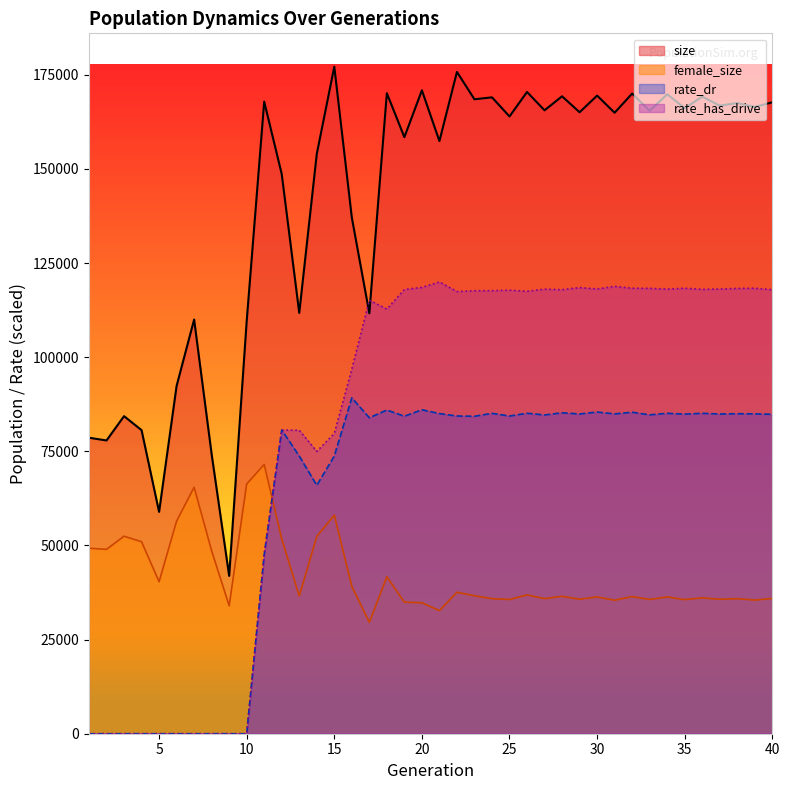

The rate_dr series shows 73767.0 at 15. True or false?

True